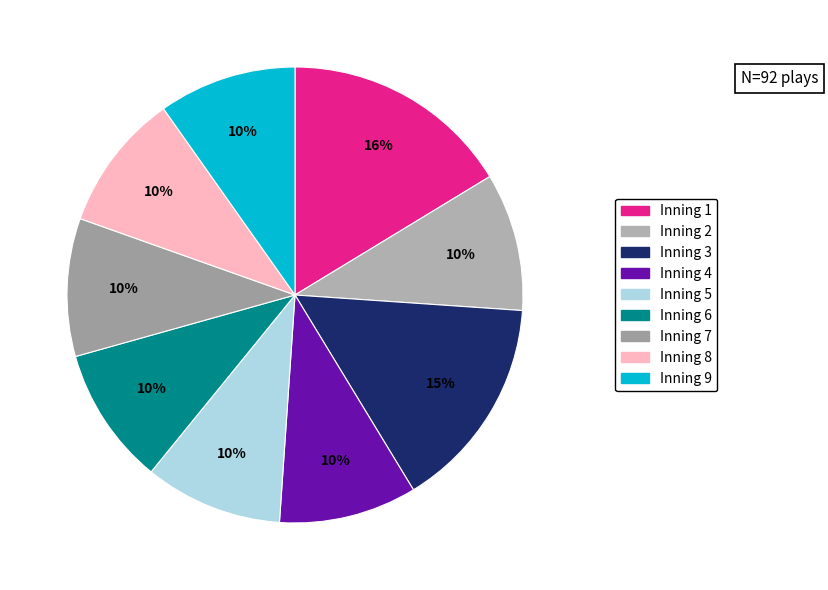

Count the number of slices in the pie.

9